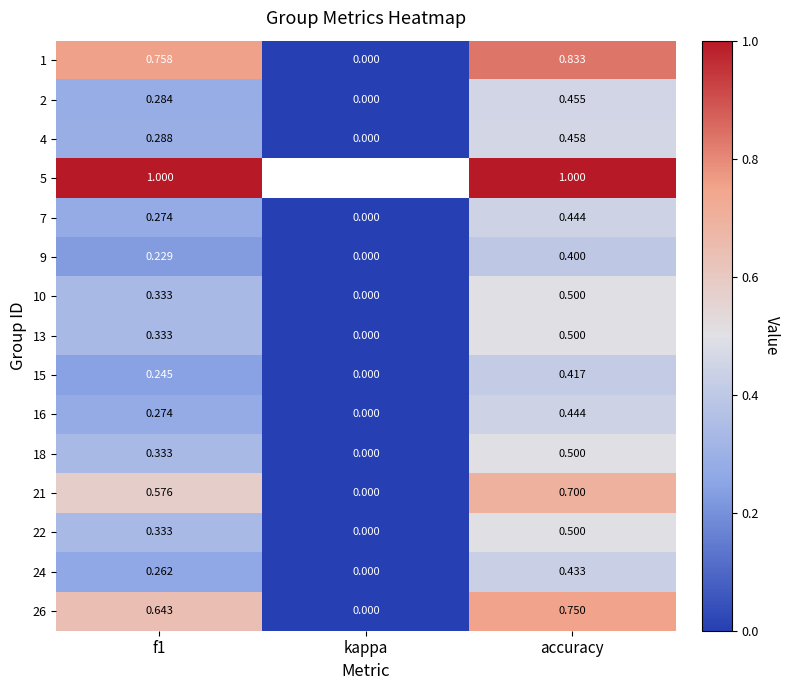

At which label is 7 closest to 0?

kappa